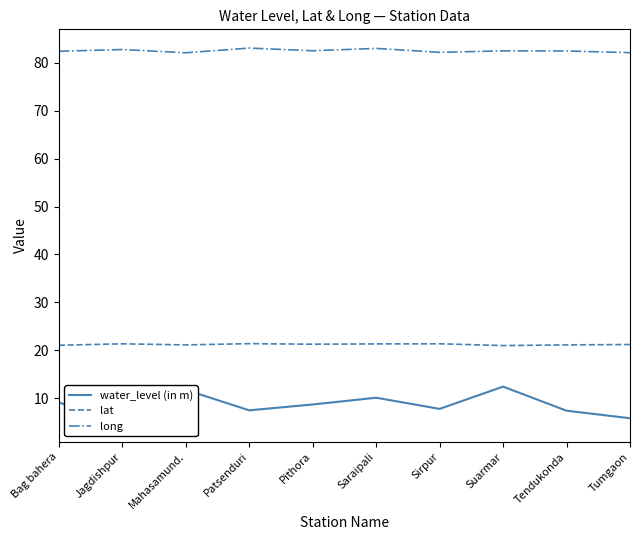

Rank the categories by long value from lowest to highest.

Mahasamund., Tumgaon, Sirpur, Bag bahera, Tendukonda, Suarmar, Pithora, Jagdishpur, Saraipali, Patsenduri